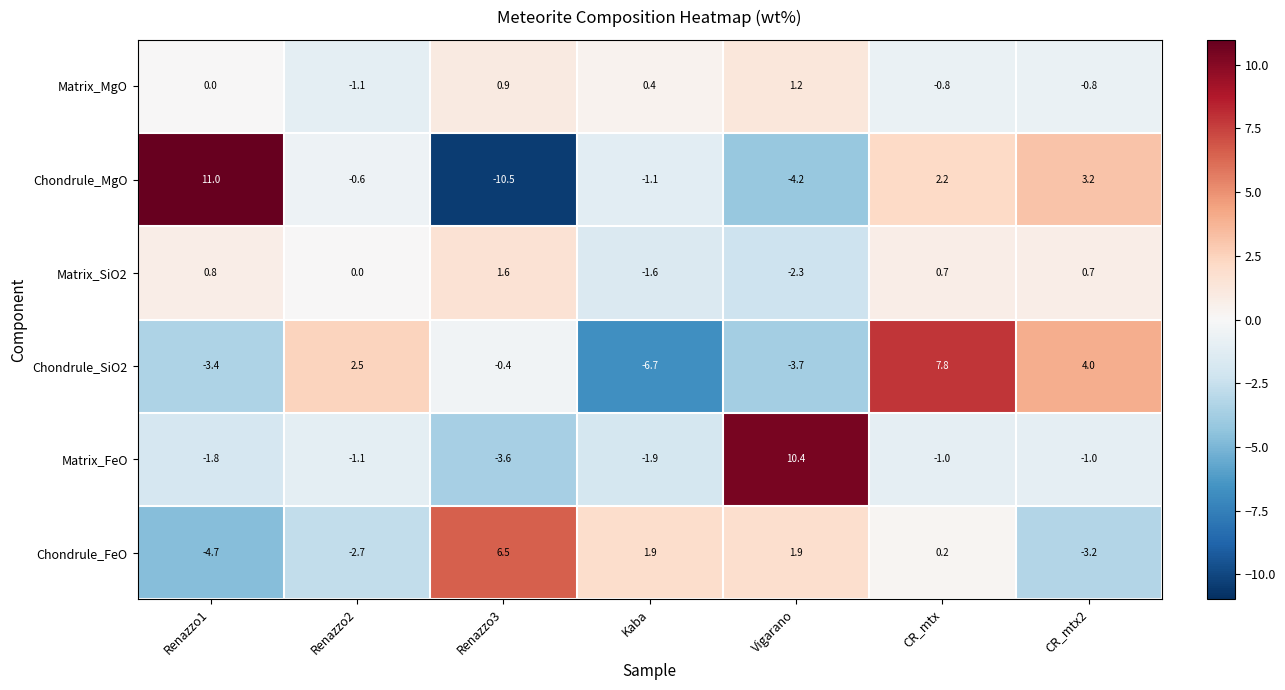

Which series changed the most between Renazzo3 and Kaba?

Chondrule_MgO